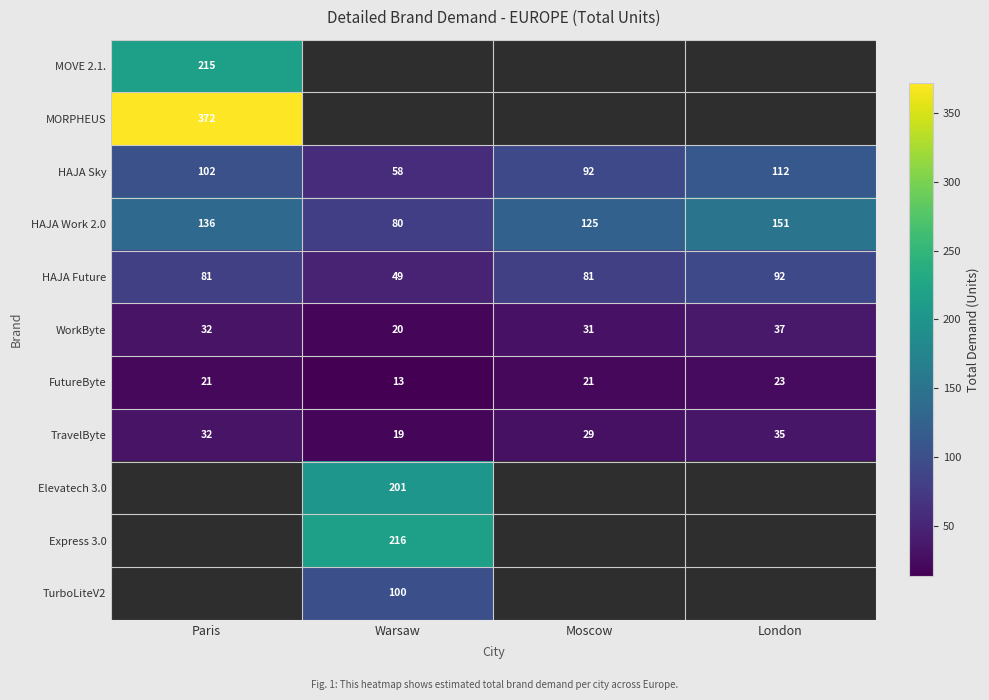

What is the sum of the HAJA Sky values at Warsaw and Paris?

160